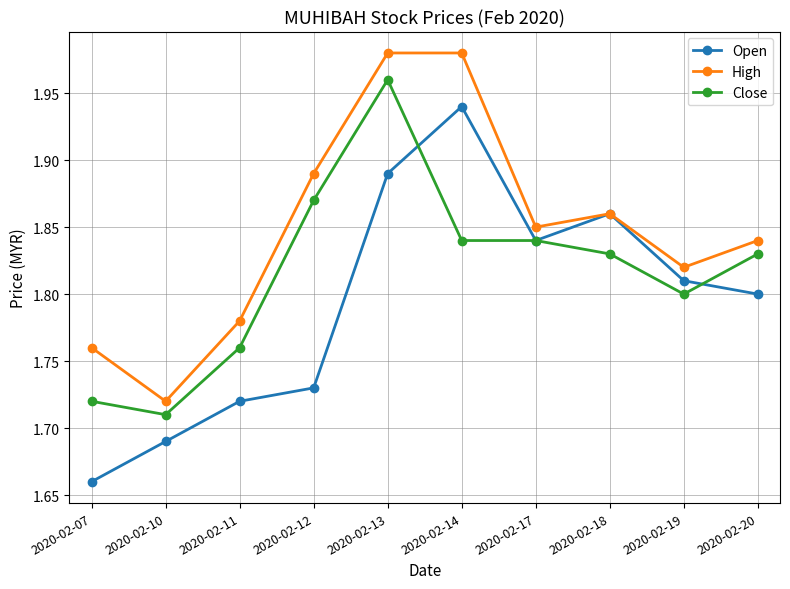

What is the spread (max minus min) of values at 2020-02-11?

0.1